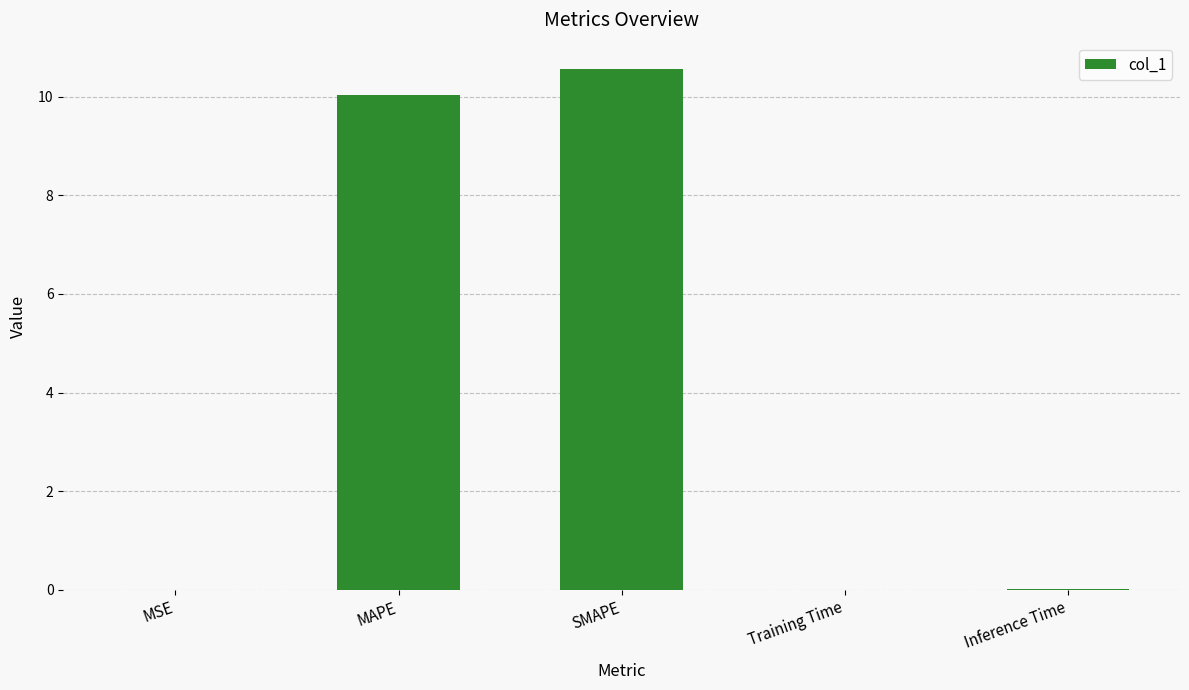

What is the greatest value displayed?

10.6